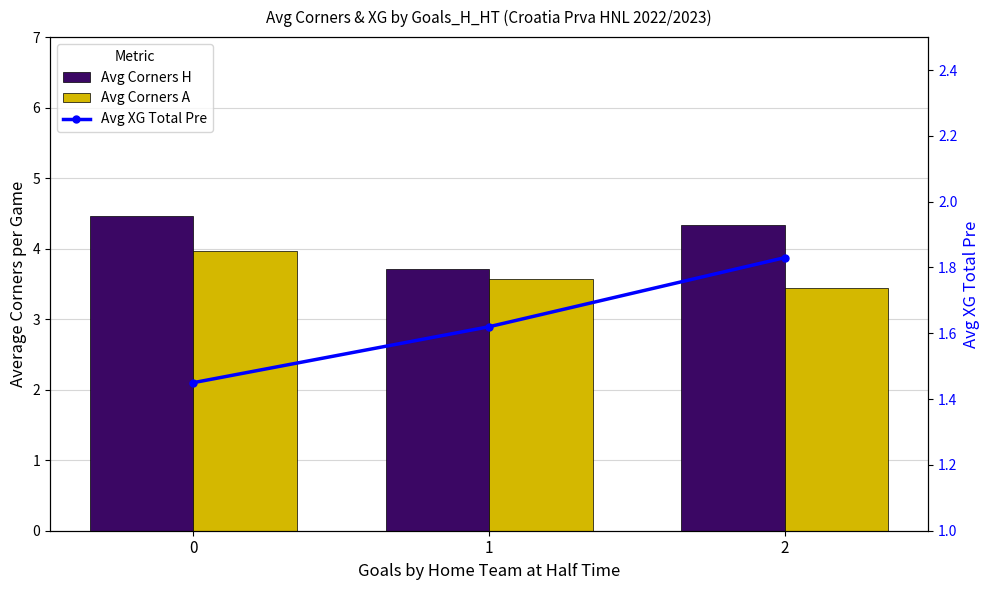

List the series in order of their peak value, highest first.

Avg Corners H, Avg Corners A, Avg XG Total Pre